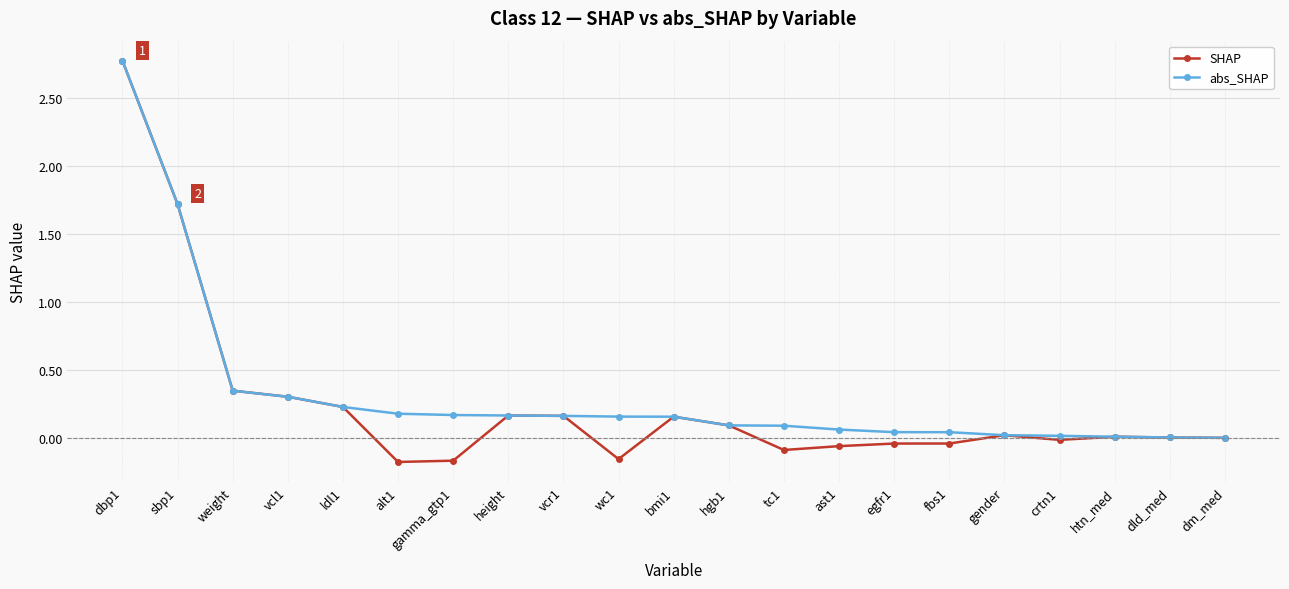

Between alt1 and height, which series saw the biggest shift?

SHAP